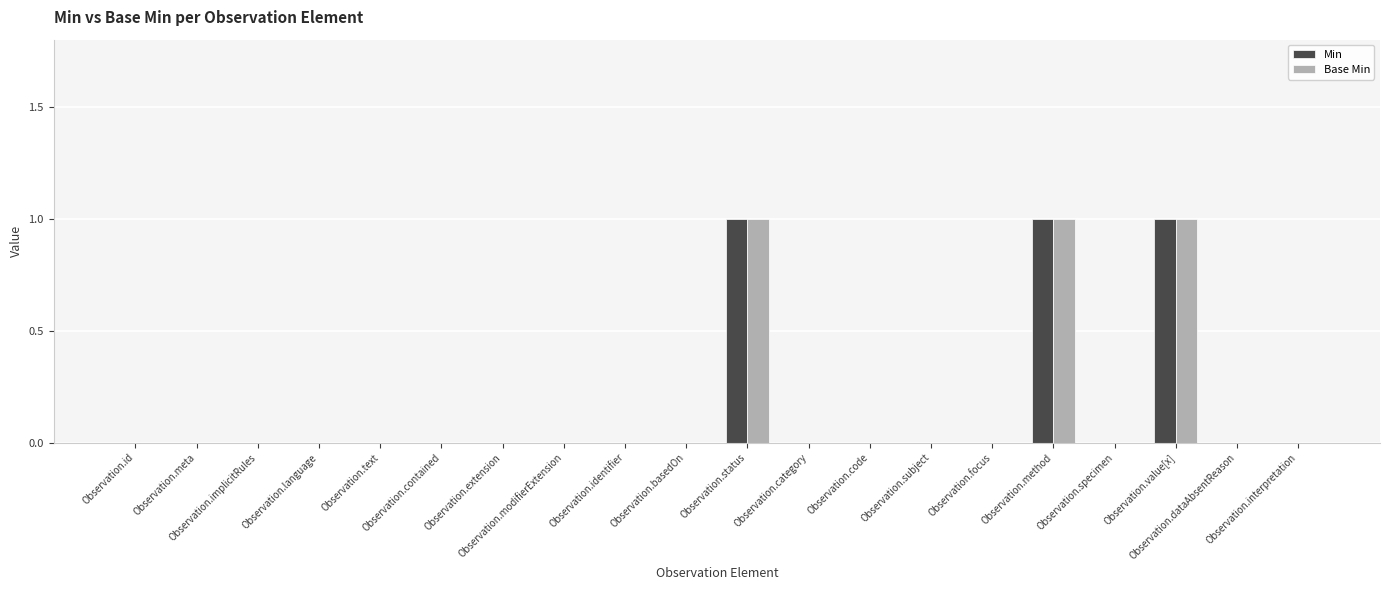

Reading left to right, transcribe all the data shown in this chart.

Min: Observation.id=0	Observation.meta=0	Observation.implicitRules=0	Observation.language=0	Observation.text=0	Observation.contained=0	Observation.extension=0	Observation.modifierExtension=0	Observation.identifier=0	Observation.basedOn=0	Observation.status=1	Observation.category=0	Observation.code=0	Observation.subject=0	Observation.focus=0	Observation.method=1	Observation.specimen=0	Observation.value[x]=1	Observation.dataAbsentReason=0	Observation.interpretation=0
Base Min: Observation.id=0	Observation.meta=0	Observation.implicitRules=0	Observation.language=0	Observation.text=0	Observation.contained=0	Observation.extension=0	Observation.modifierExtension=0	Observation.identifier=0	Observation.basedOn=0	Observation.status=1	Observation.category=0	Observation.code=0	Observation.subject=0	Observation.focus=0	Observation.method=1	Observation.specimen=0	Observation.value[x]=1	Observation.dataAbsentReason=0	Observation.interpretation=0